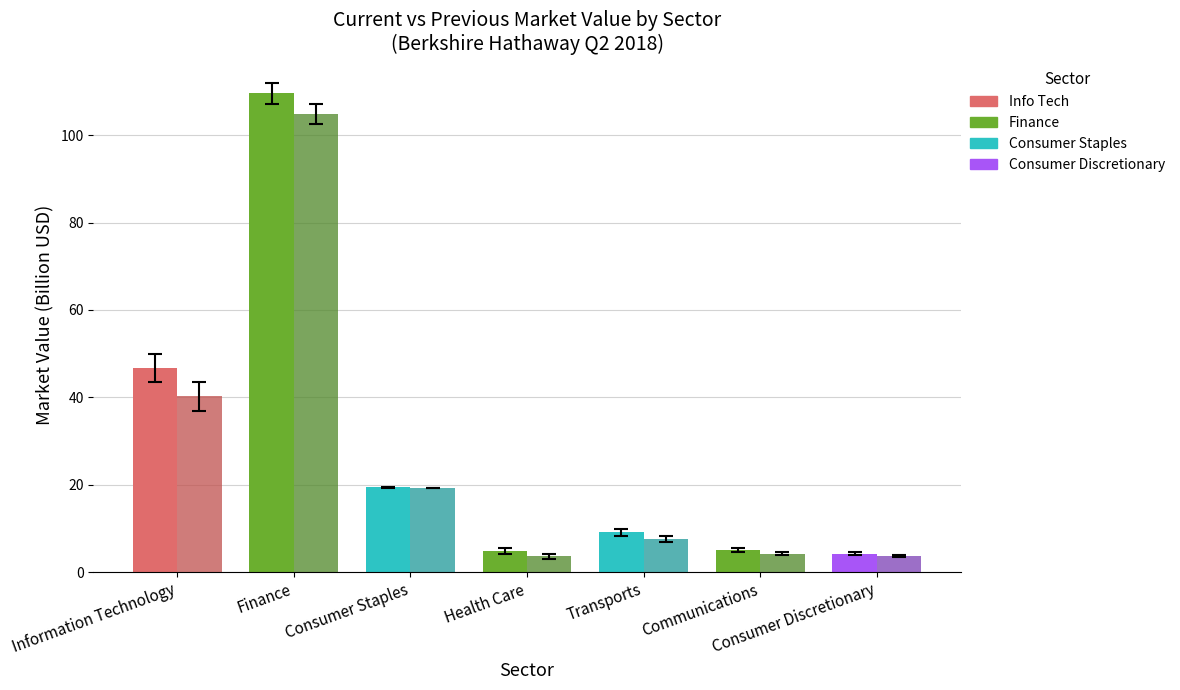

What is the spread (max minus min) of values at Consumer Discretionary?

0.6